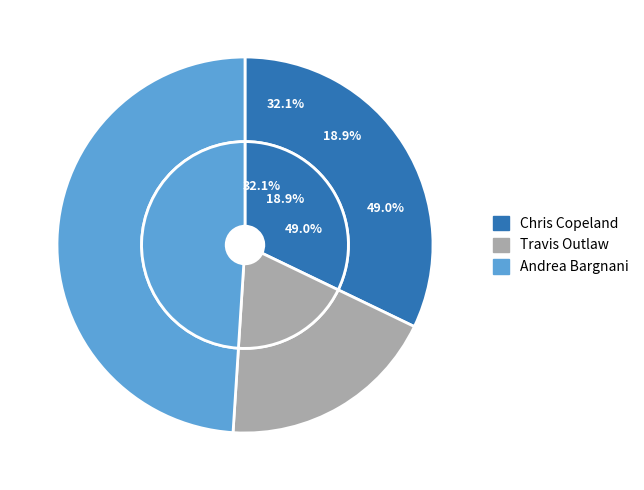

Does any single category account for the majority?

No